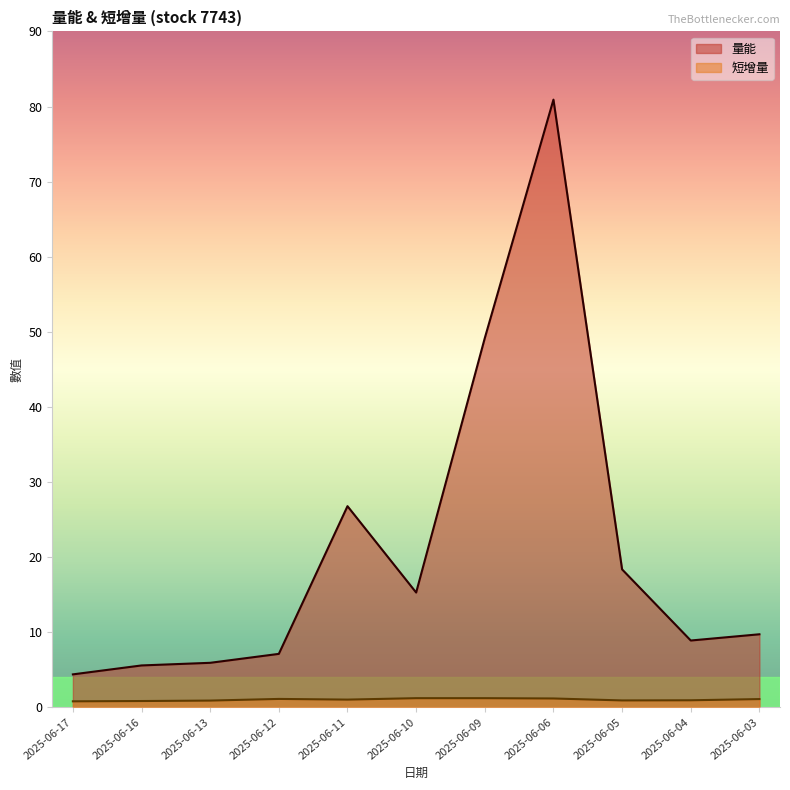

Between 2025-06-04 and 2025-06-17, which is larger?

2025-06-04